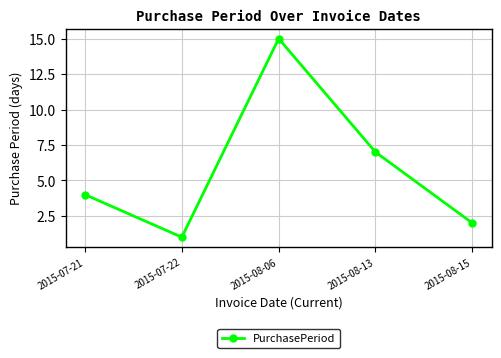

Where is the data nearest to the value 8?

2015-08-13